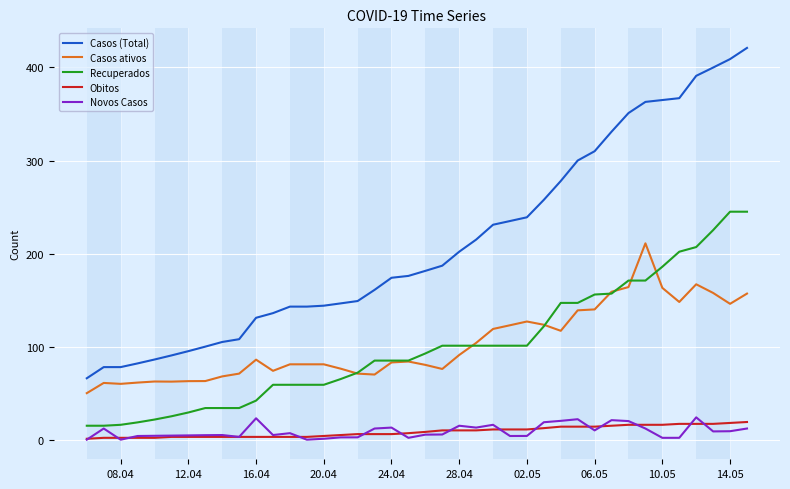

True or false: Obitos and Recuperados cross at least once.

False